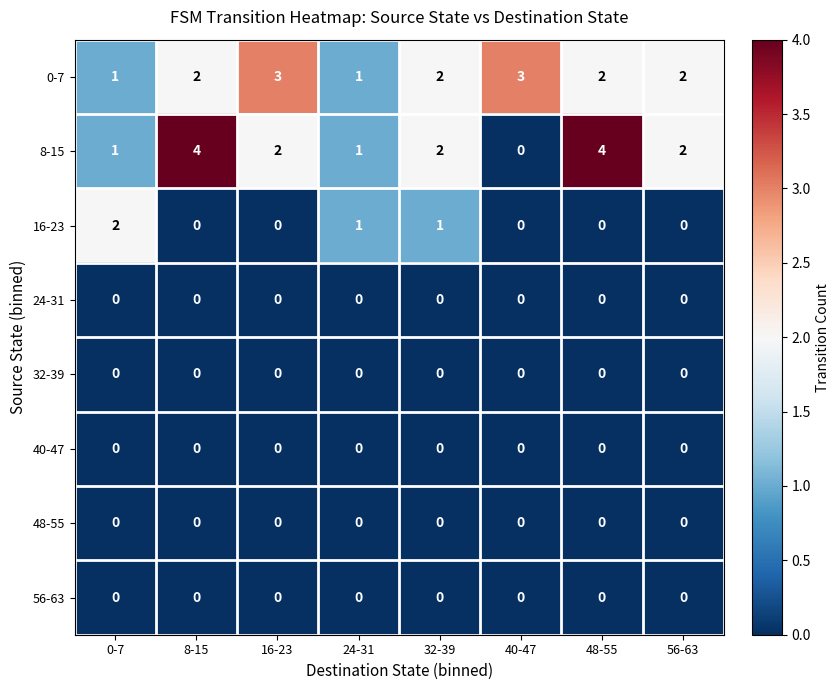

Which series has the largest range (max minus min)?

8-15